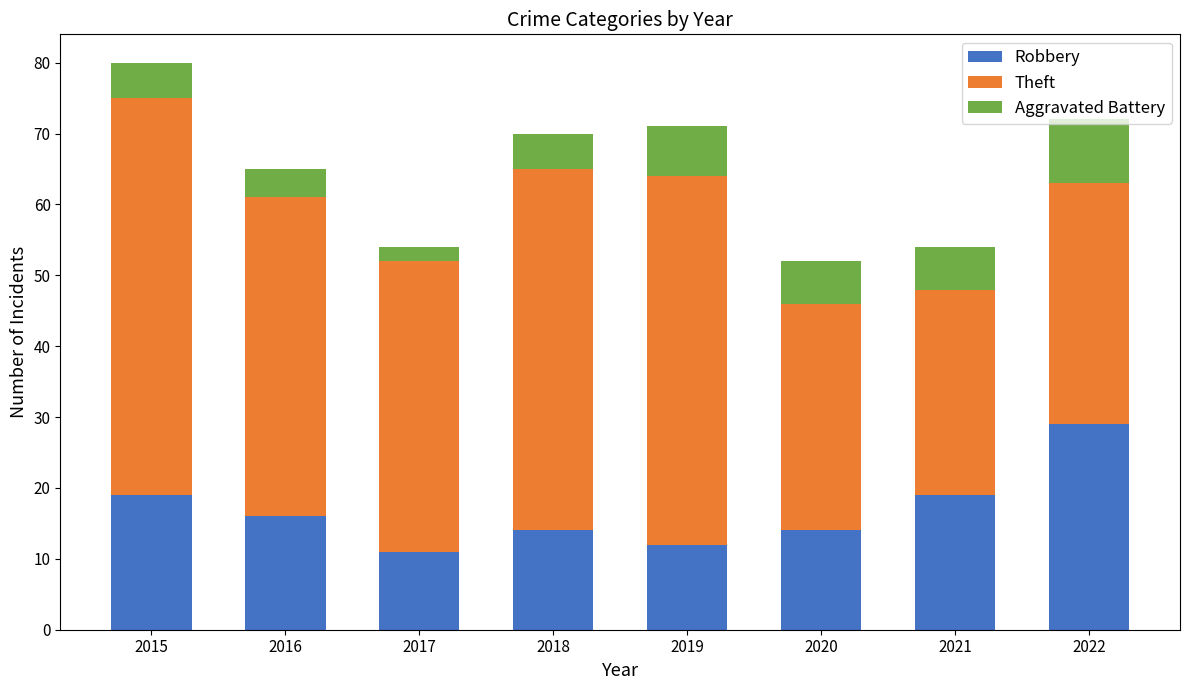

At which label does Robbery reach its peak?

2022